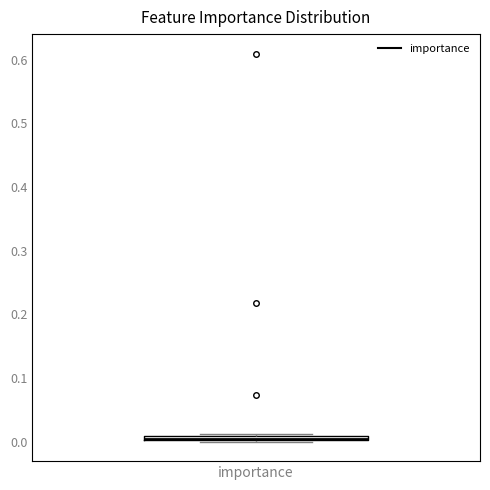

Where is the lower edge of the box for importance on the y-axis? The values are not printed on the chart, so give them approximately, as read against the axis.

0.00